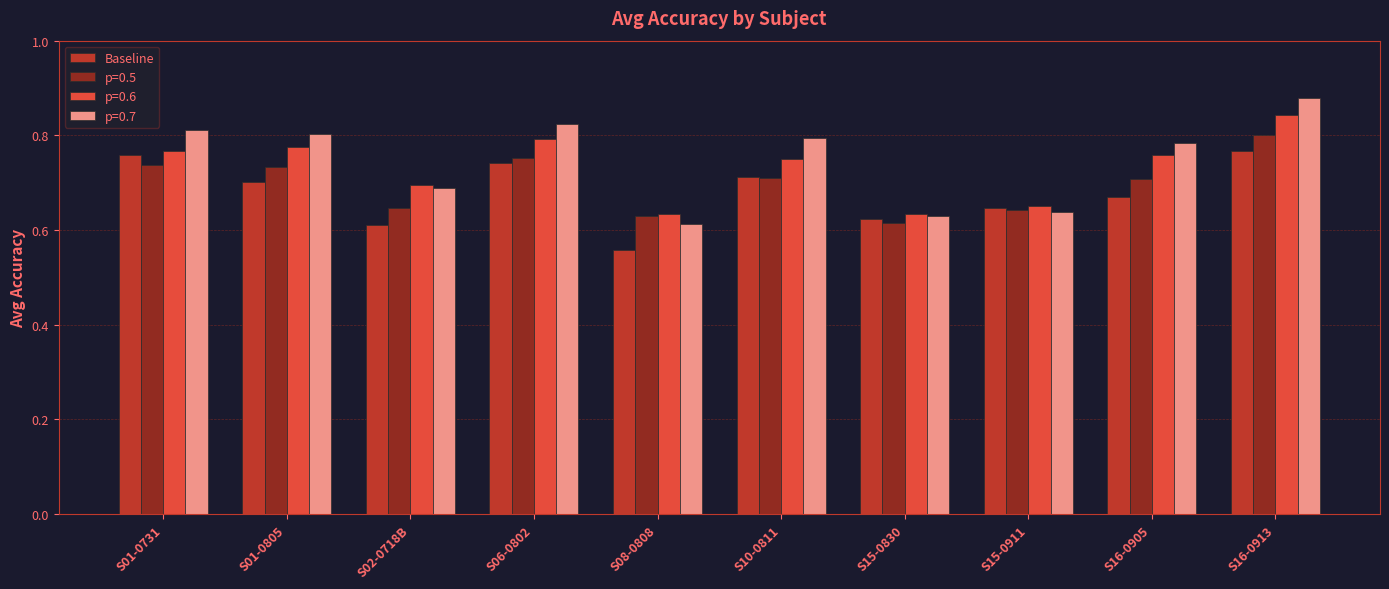

Are the bars horizontal?

No